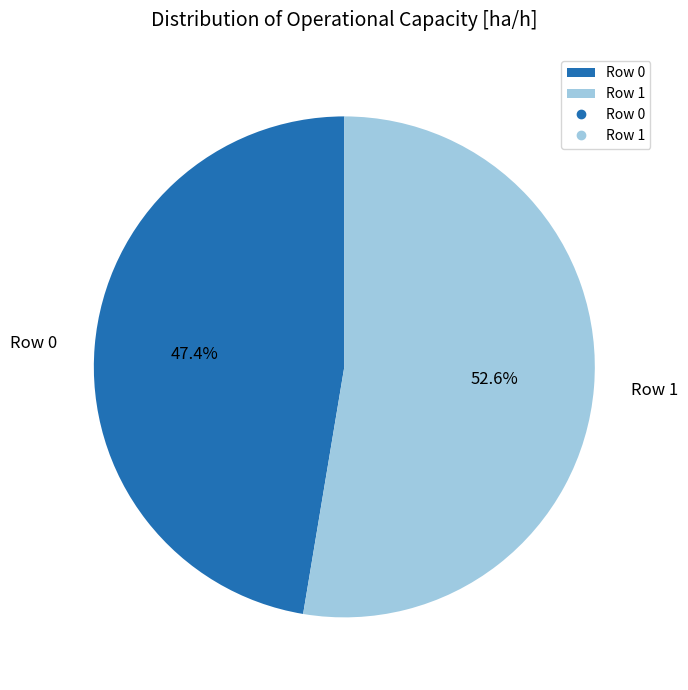

What percentage is NOT represented by Row 1?

47.4%